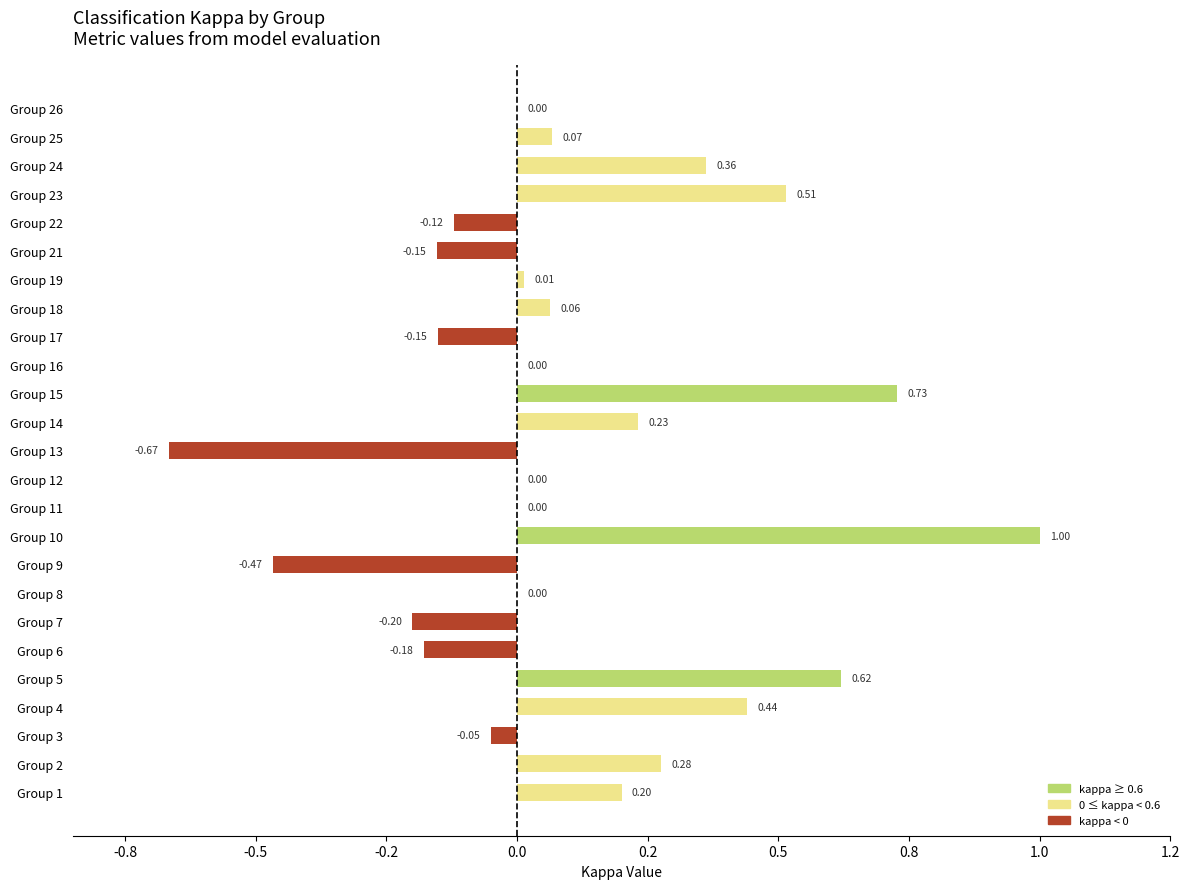

What is the smallest value displayed?

-0.7